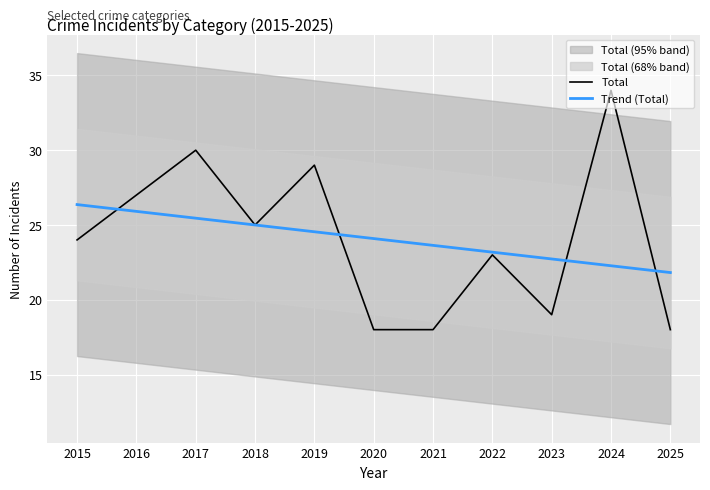

After their last crossing, which series has the higher values: Total or Trend (Total)?

Trend (Total)